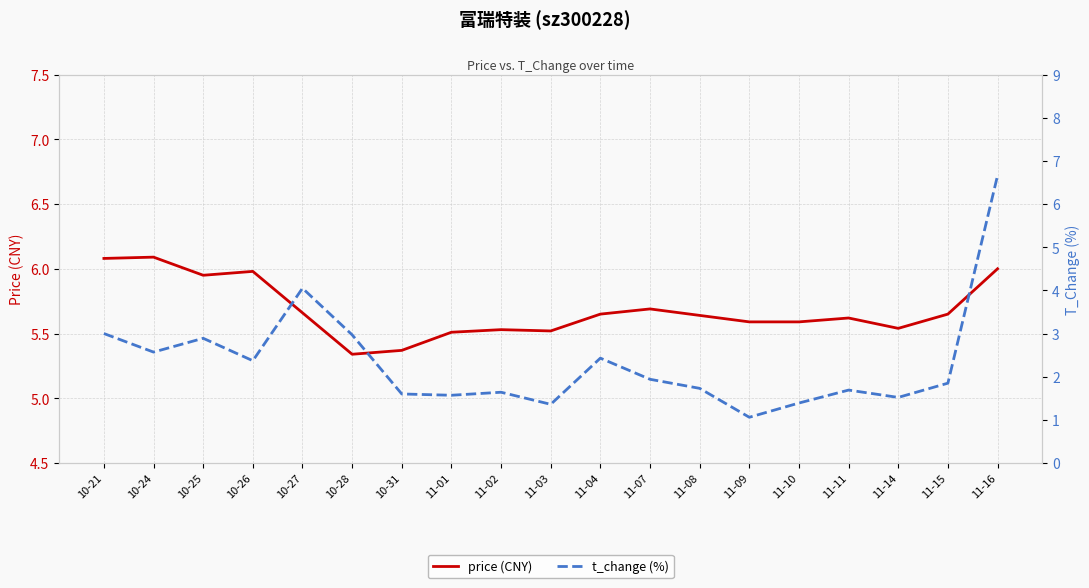

Rank the series by their average value, from lowest to highest.

t_change (%), price (CNY)